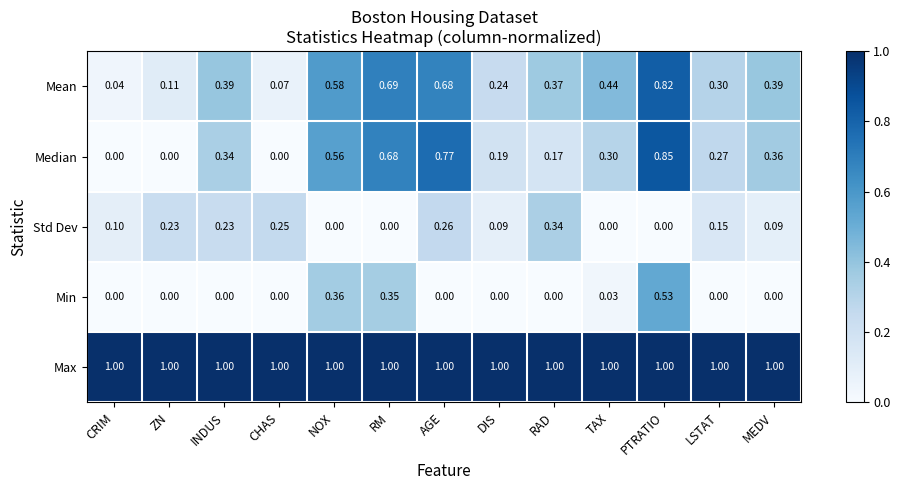

Rank the series at LSTAT from lowest to highest value.

Min, Std Dev, Median, Mean, Max